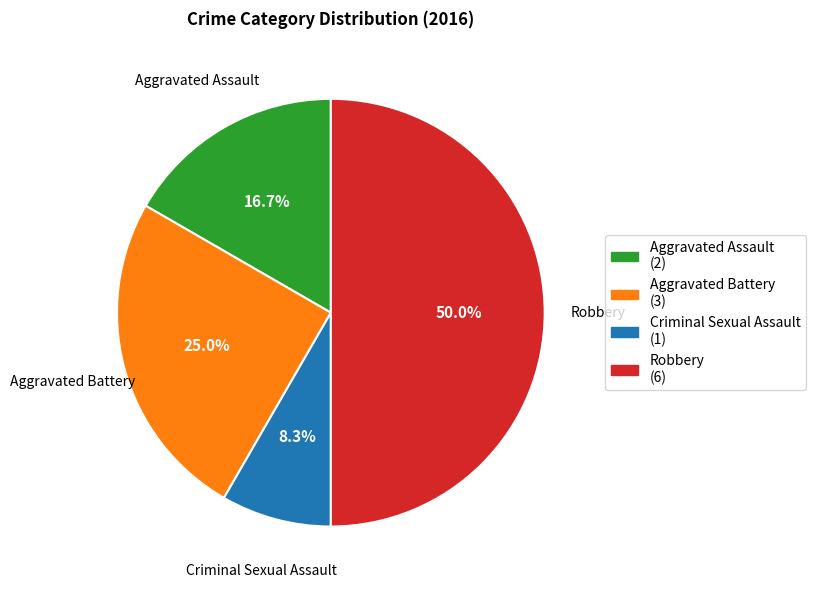

Approximately how many times larger is the value at Criminal Sexual Assault compared to Aggravated Assault?

0.5